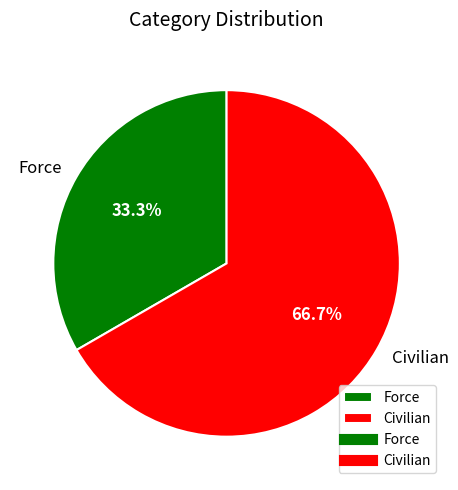

Between Civilian and Force, which is larger?

Civilian